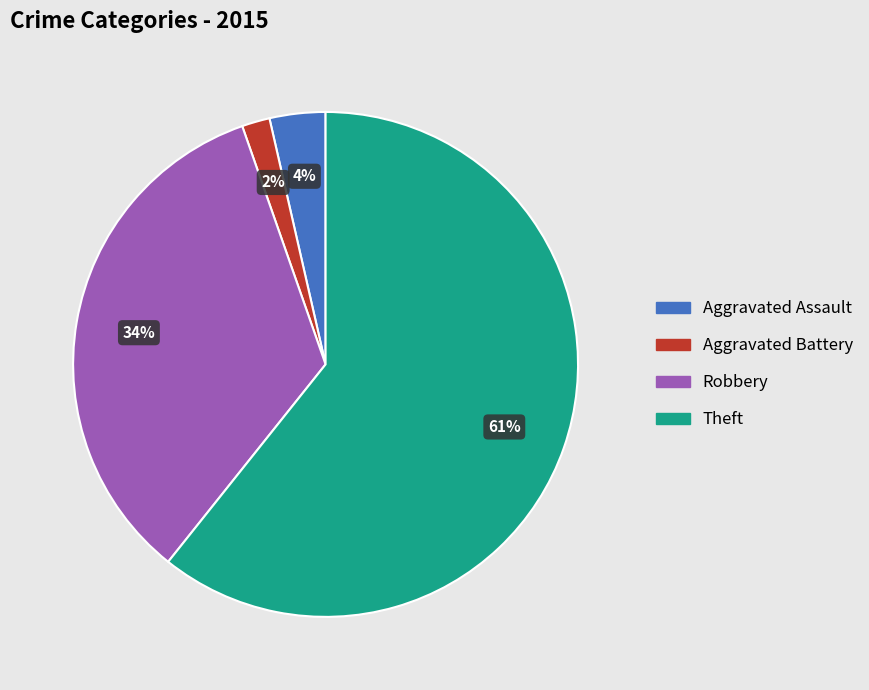

Count the number of slices in the pie.

4